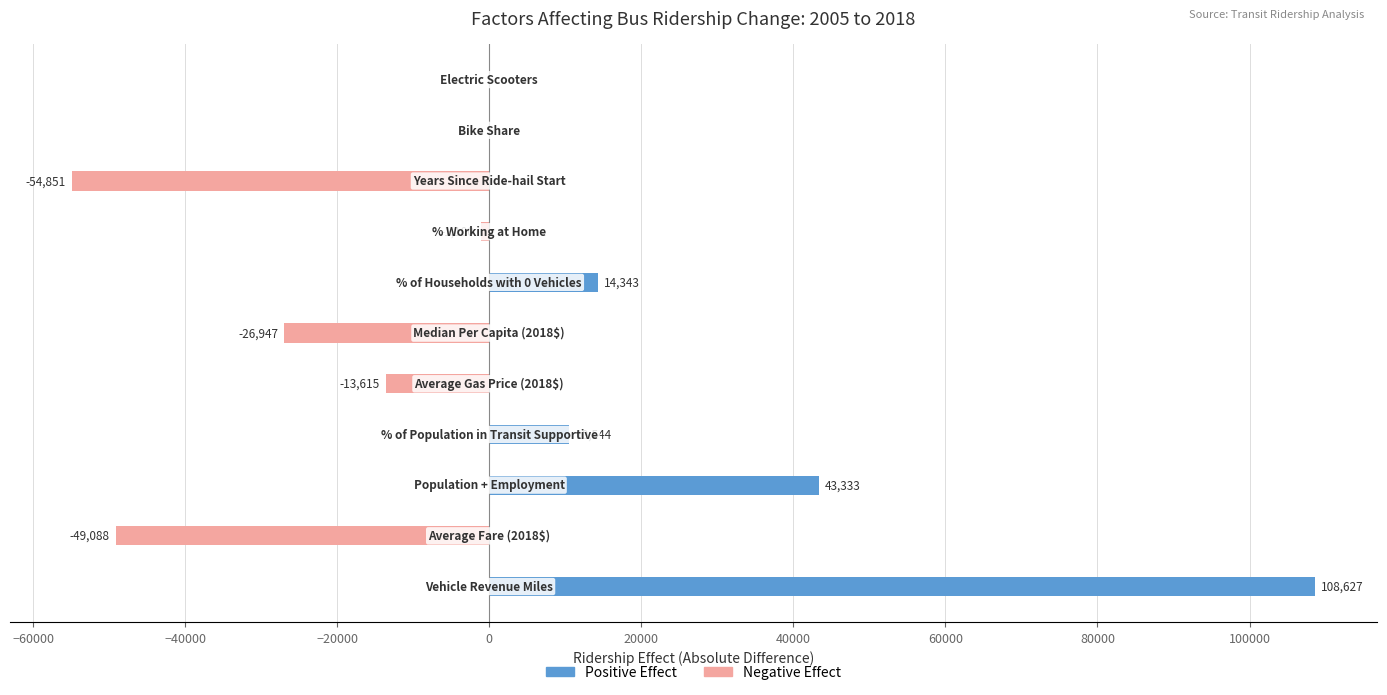

What are all the series names shown in the legend?

Positive Effect, Negative Effect